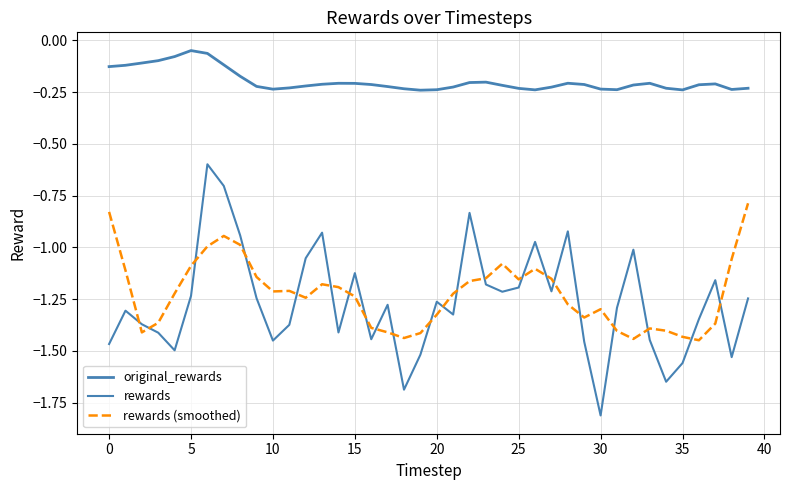

How many interior local peaks does the original_rewards series have?

6